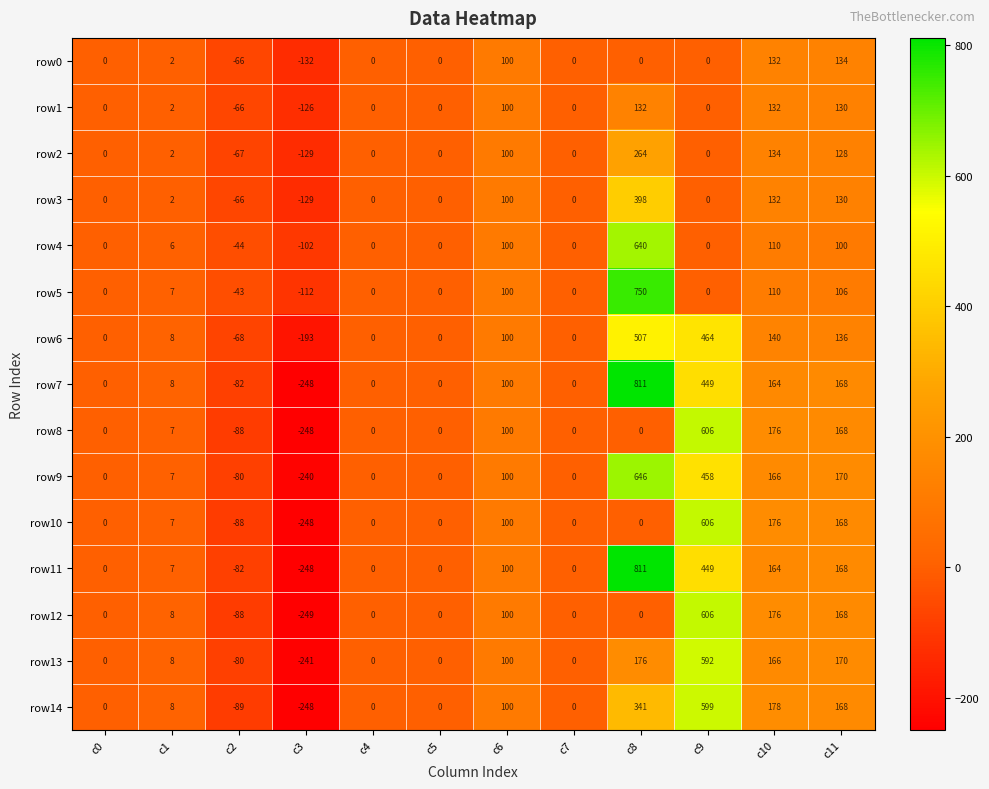

How many distinct data groups are displayed?

15